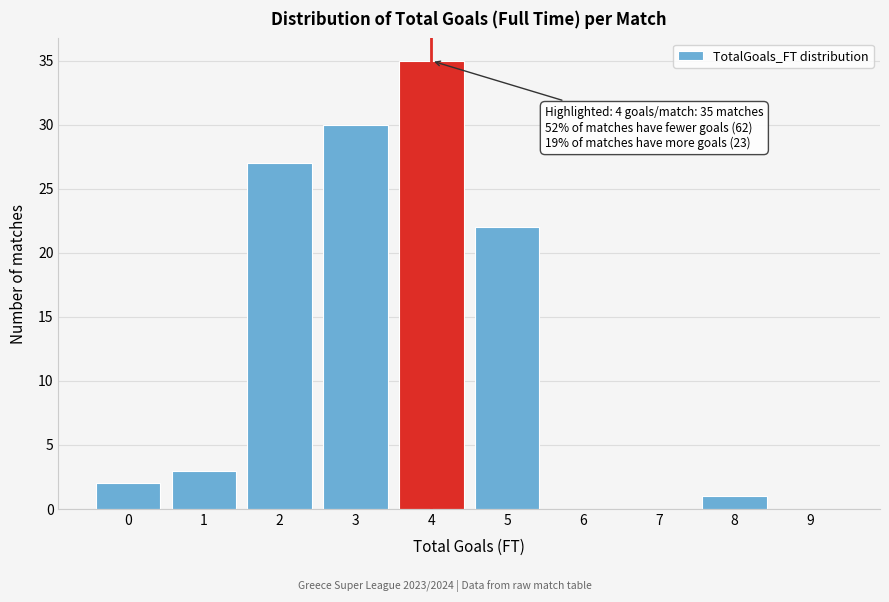

Reading left to right, transcribe all the data shown in this chart.

0=2	1=3	2=27	3=30	4=35	5=22	6=0	7=0	8=1	9=0